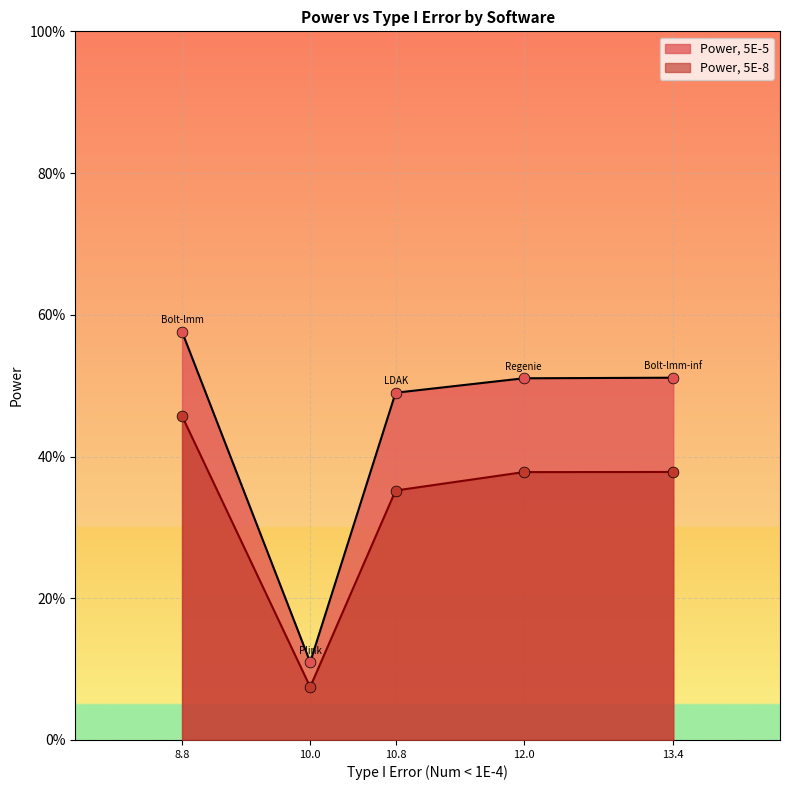

At which category is the sum across all series the highest?

Bolt-lmm